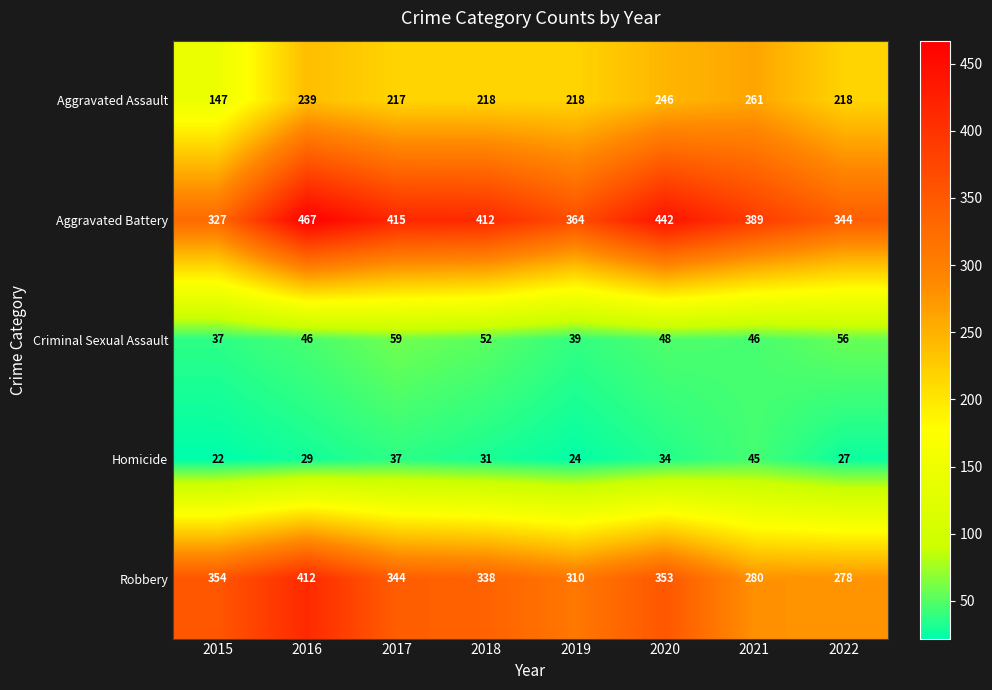

What is the average value of the Homicide series?

31